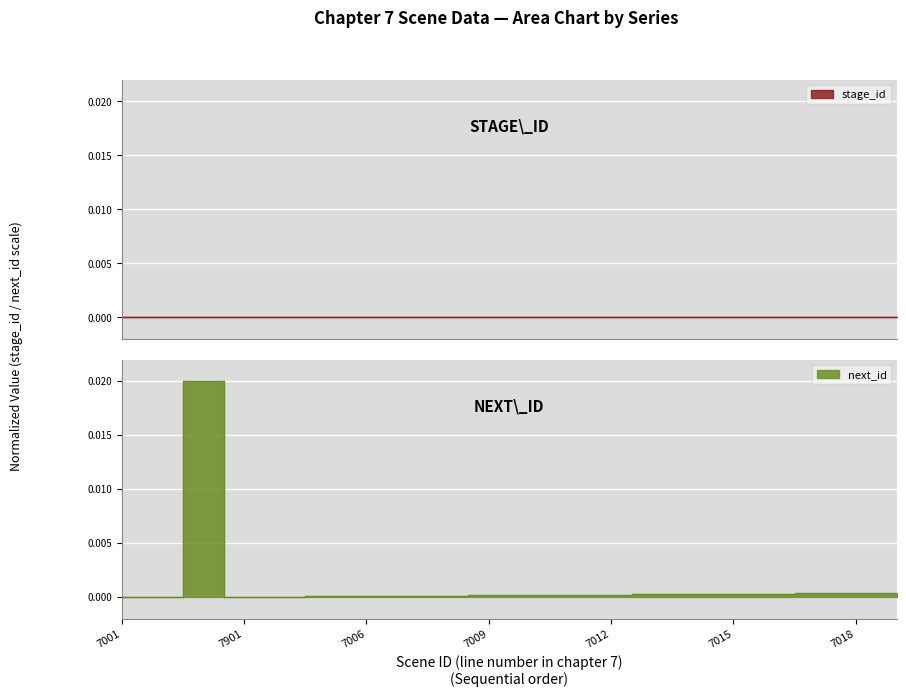

Where is the data nearest to the value 0?

7001